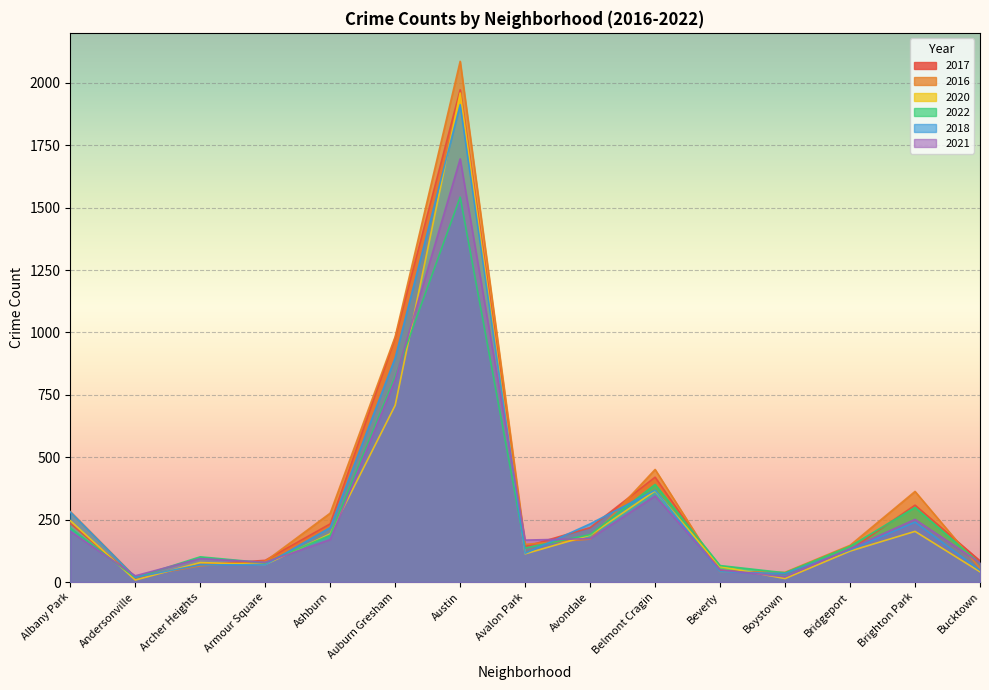

What is the average value of the 2017 series?

331